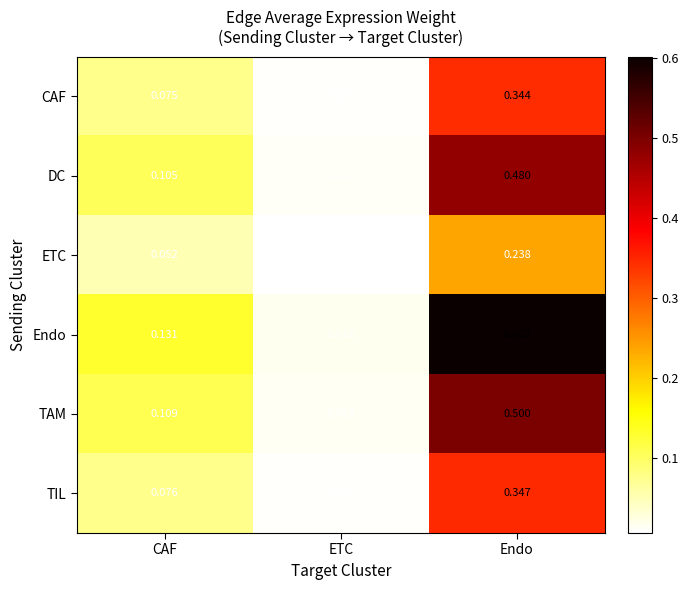

Which series has the widest spread of values?

Endo